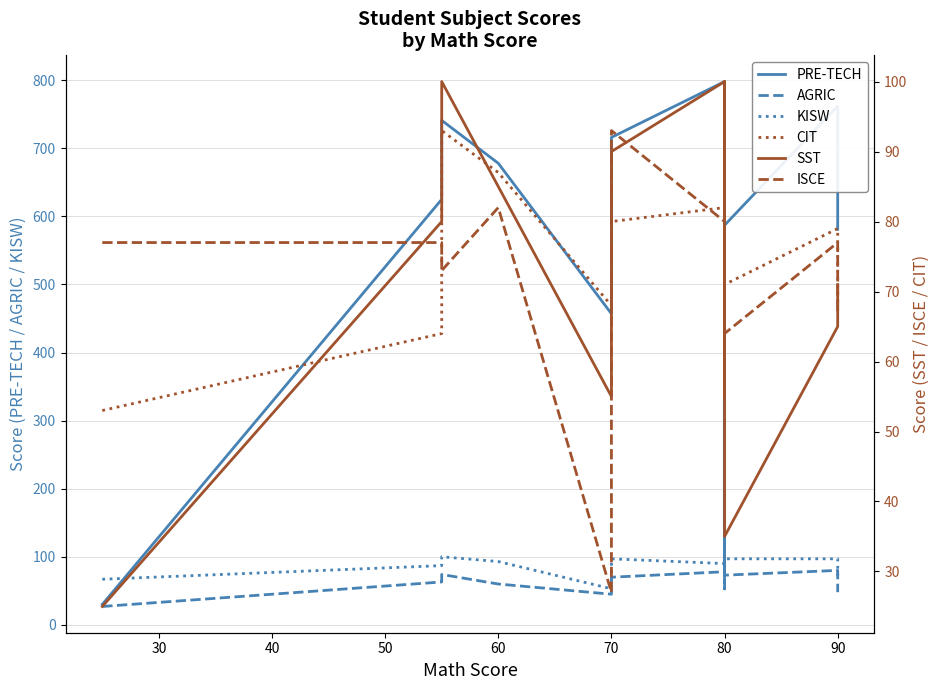

What is the greatest value displayed?

798